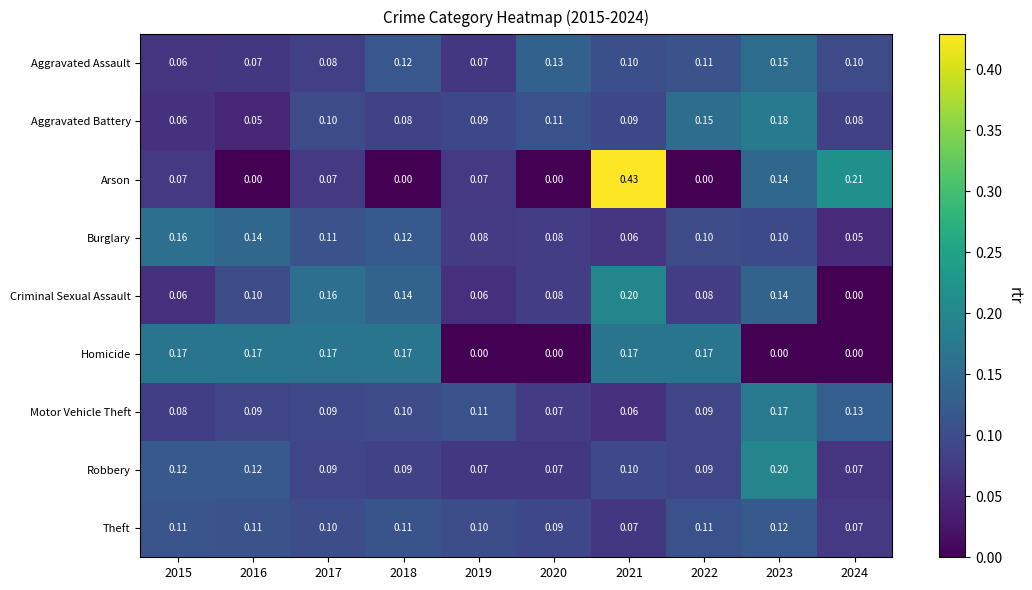

At how many categories does at least one series exceed 0?

10